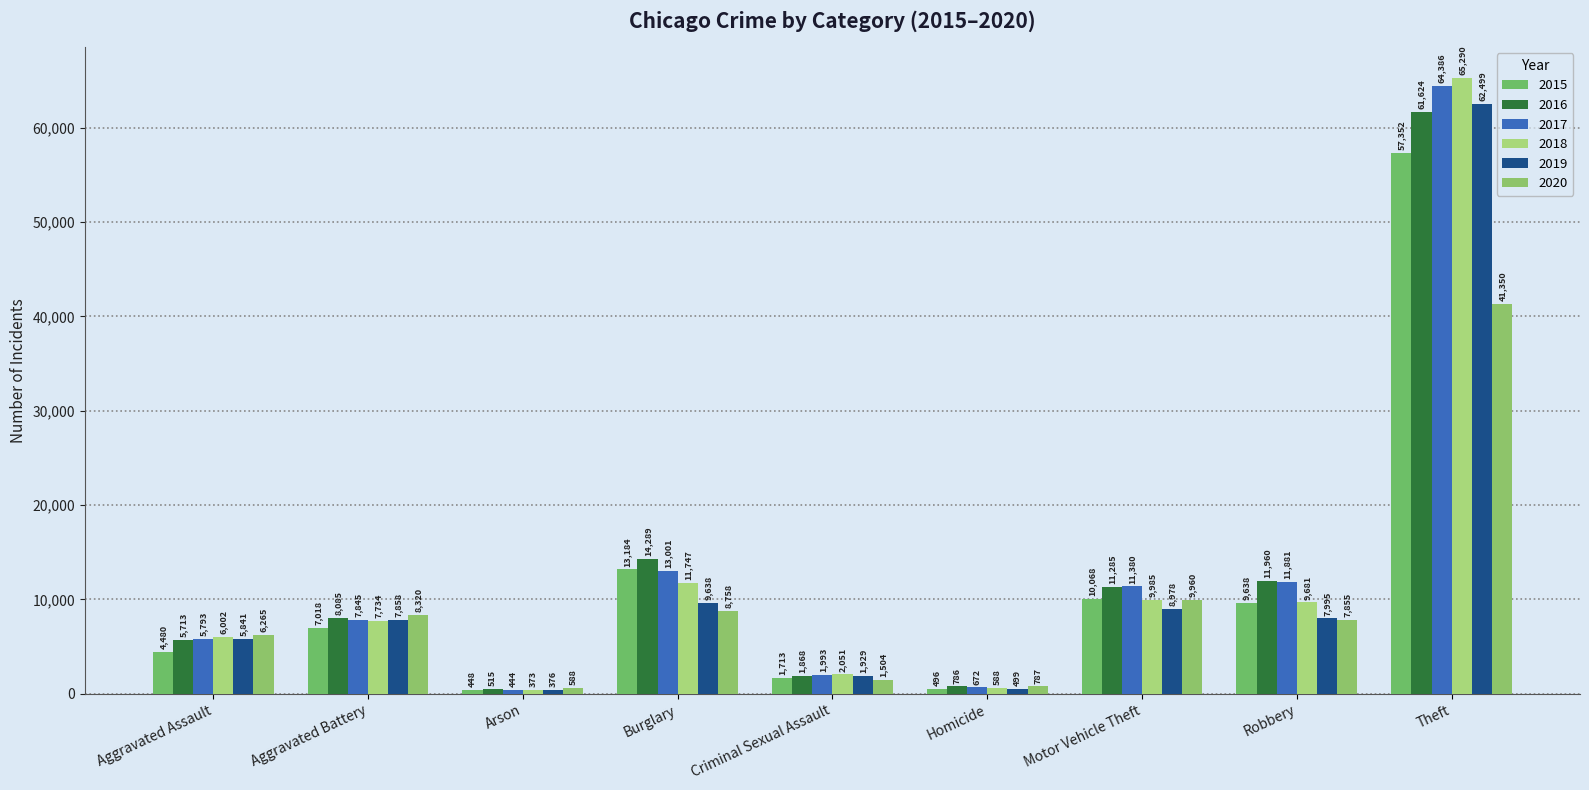

At Aggravated Battery, list the series in order from smallest to largest.

2015, 2018, 2017, 2019, 2016, 2020